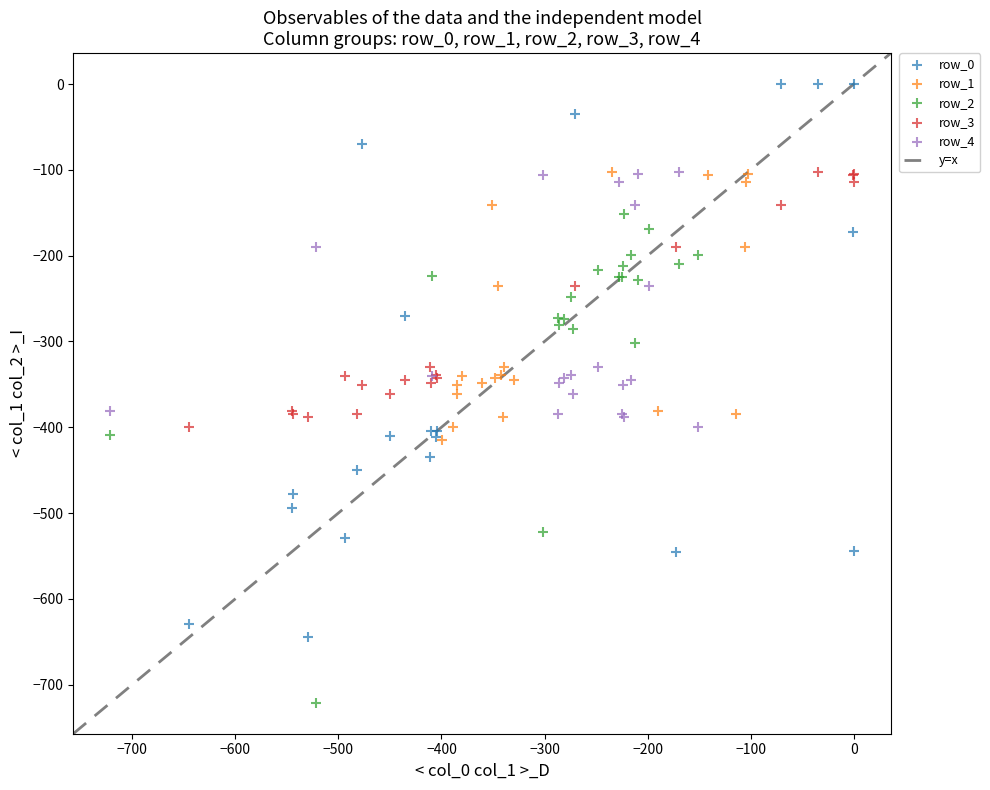

Which series reaches the minimum Y coordinate?

row_2